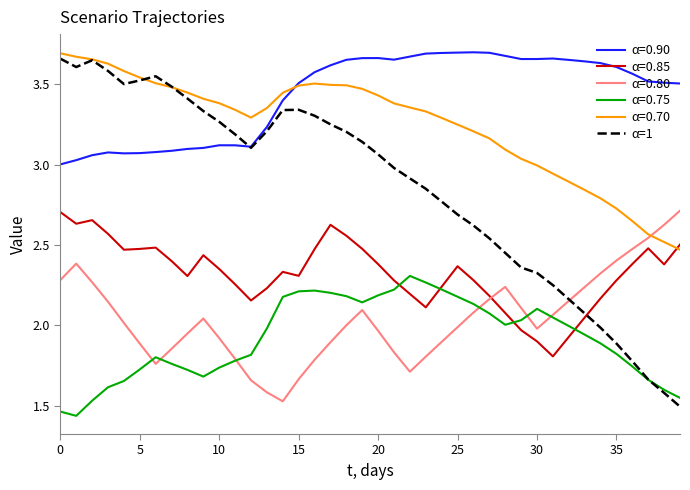

Which series has the largest total across all categories?

α=0.90